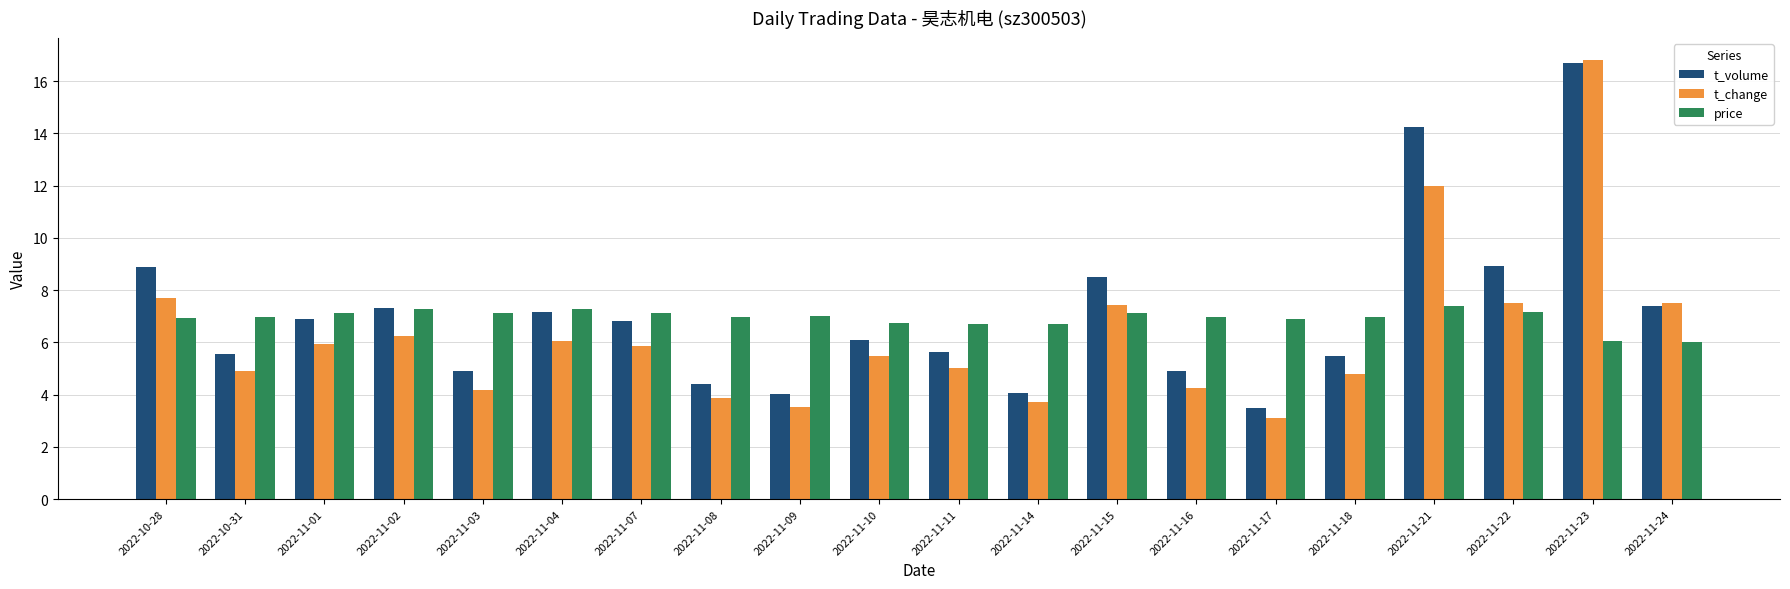

What is the highest value of the price series?

7.4